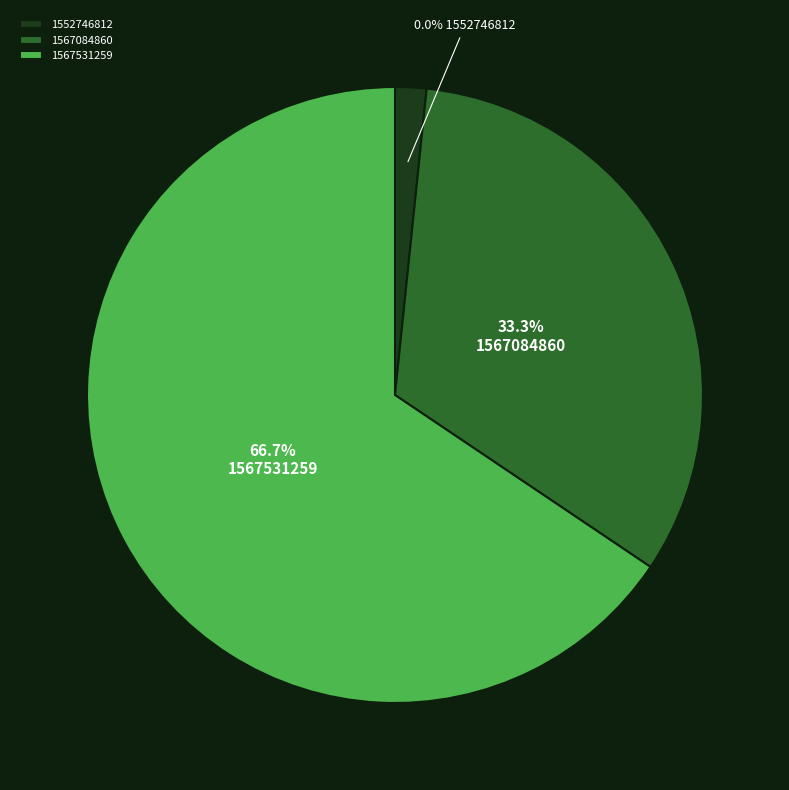

True or false: 1567531259 accounts for 72% of the total.

False